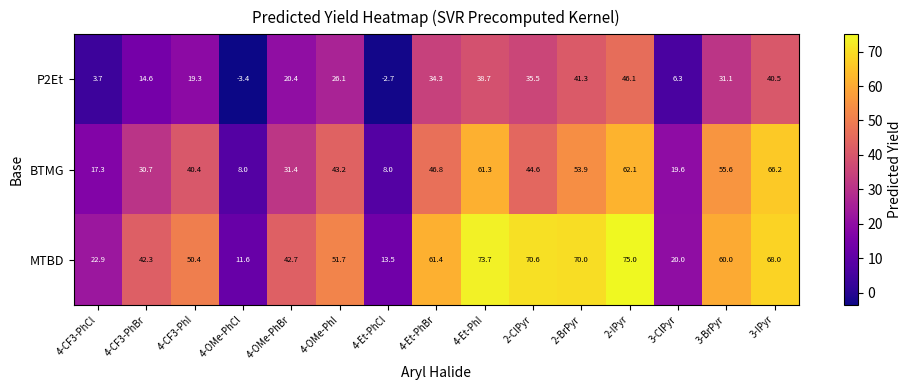

What is the minimum value for MTBD?

11.6